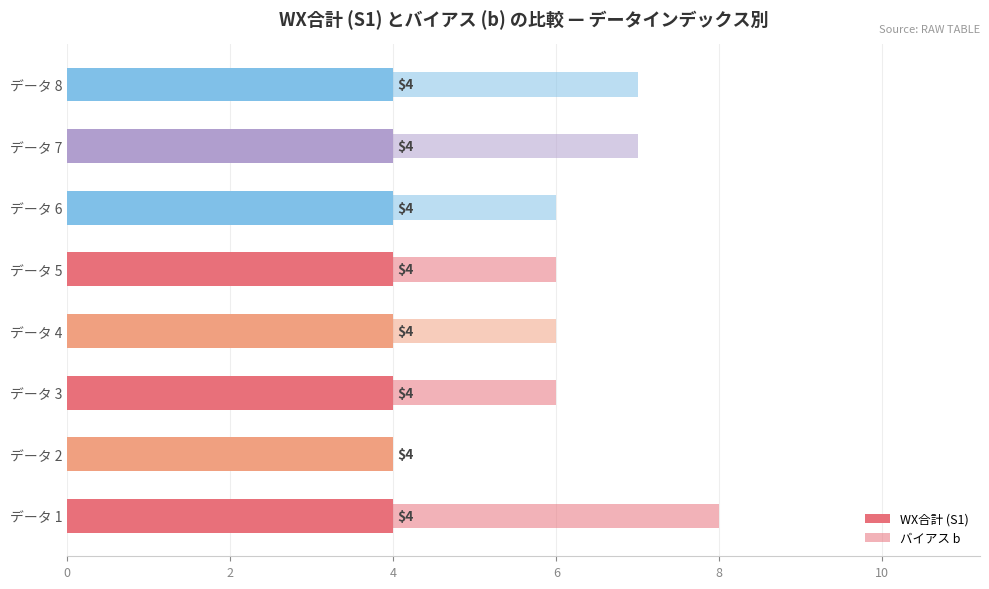

Rank the series by their maximum value, from highest to lowest.

バイアス b, WX合計 (S1)